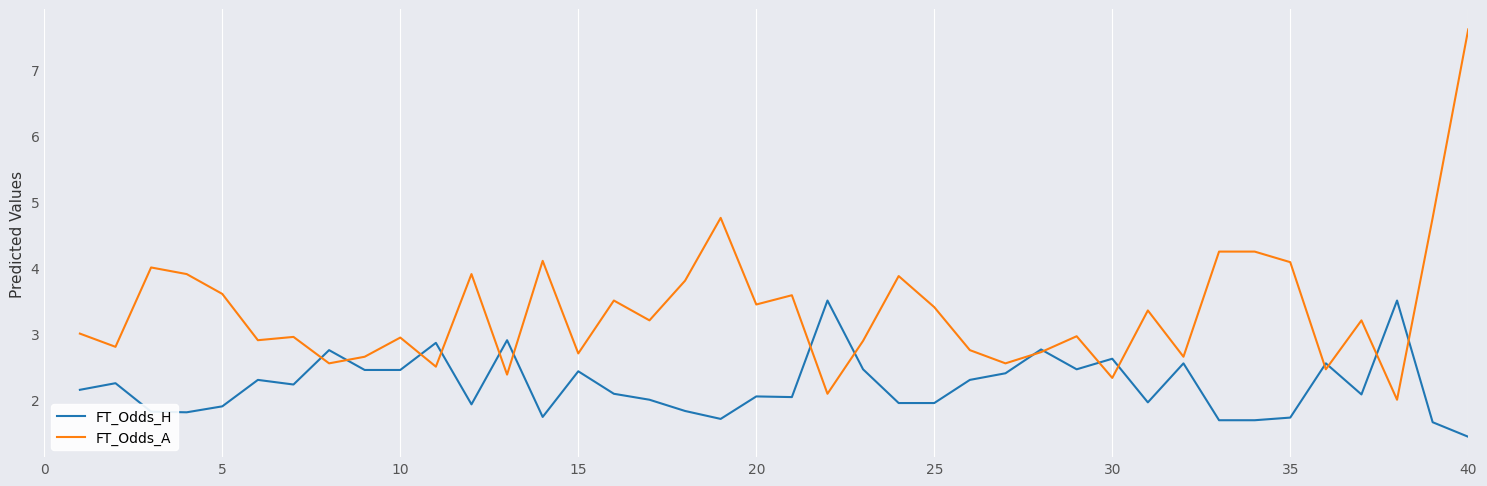

What is the greatest value displayed?

7.6